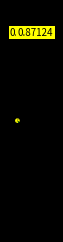

How many slices are in this pie chart?

9